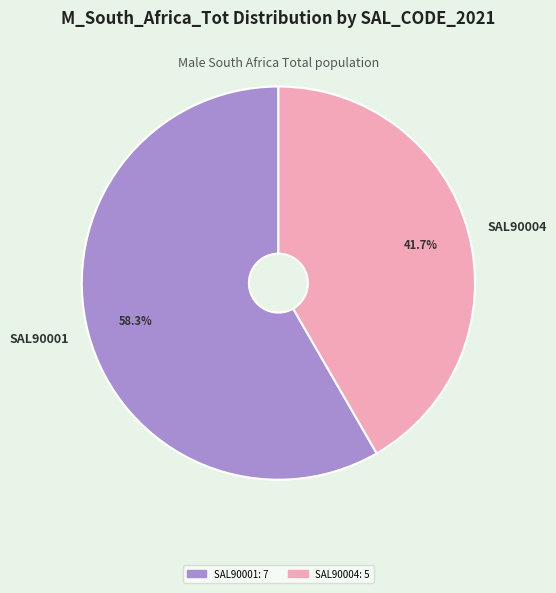

To the nearest percent, what is the average slice percentage?

50%